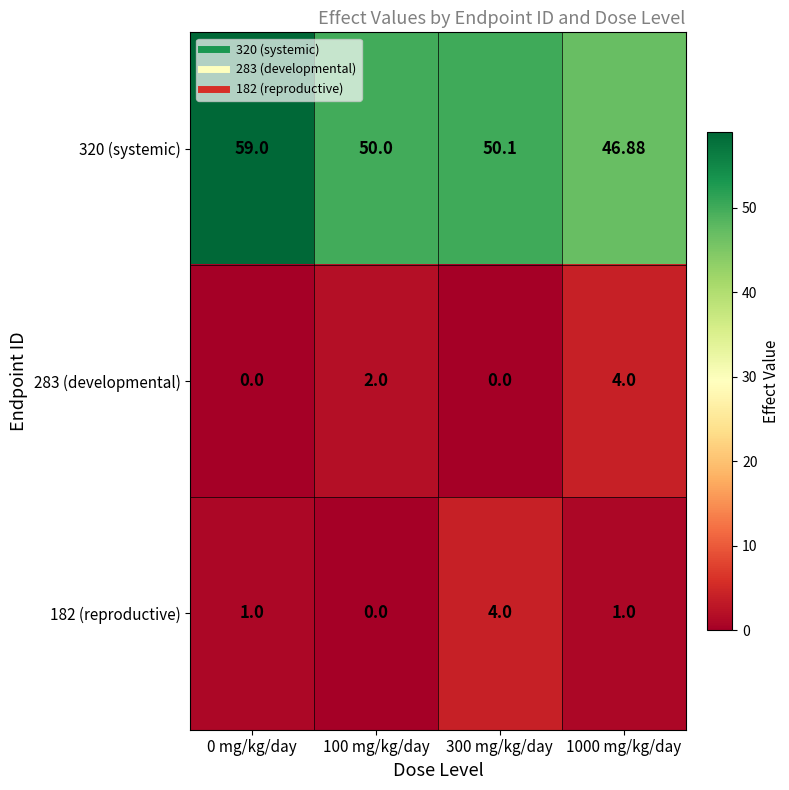

Is the value of 283 (developmental) at 0 mg/kg/day greater than the value of 182 (reproductive) at 300 mg/kg/day?

No